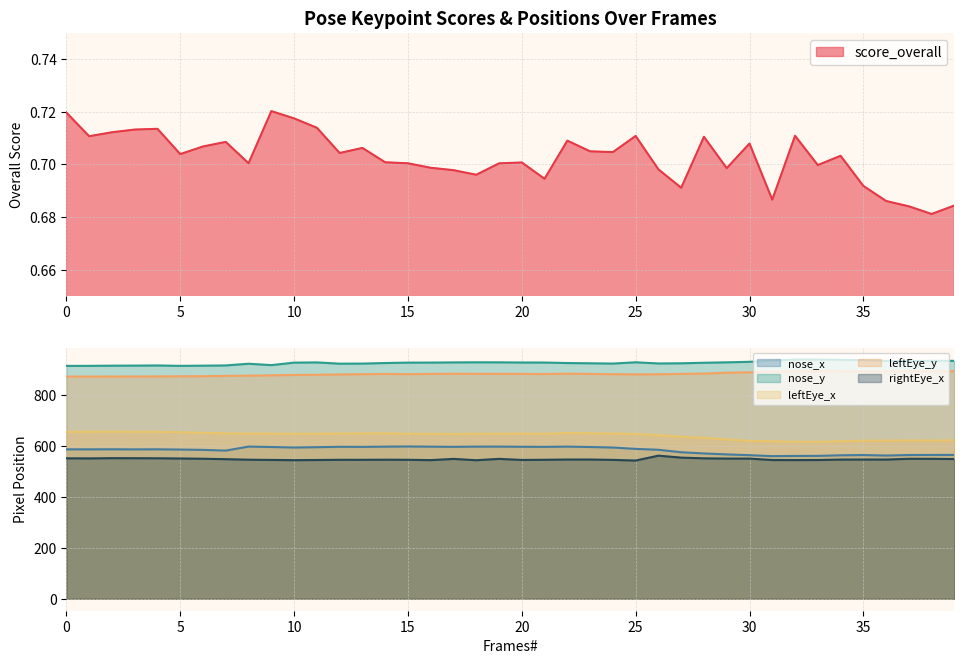

How many values in the leftEye_y series exceed 882?

21